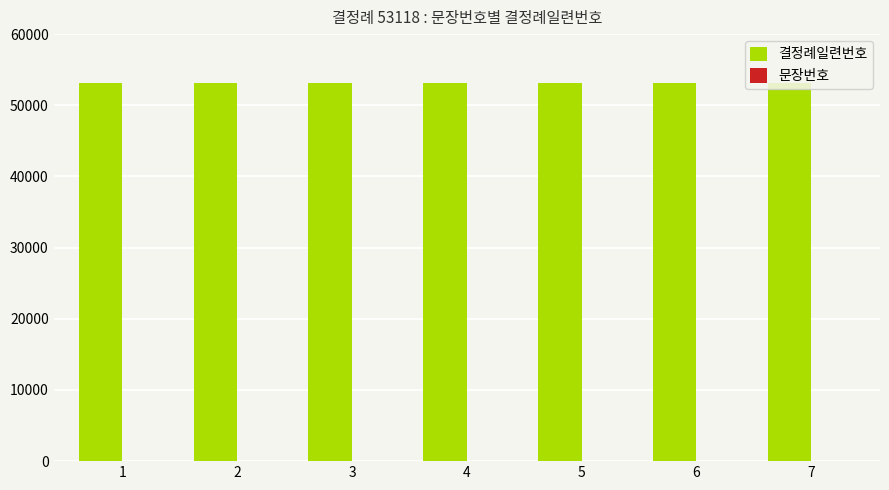

The value of 결정례일련번호 at 2 is 69057. True or false?

False